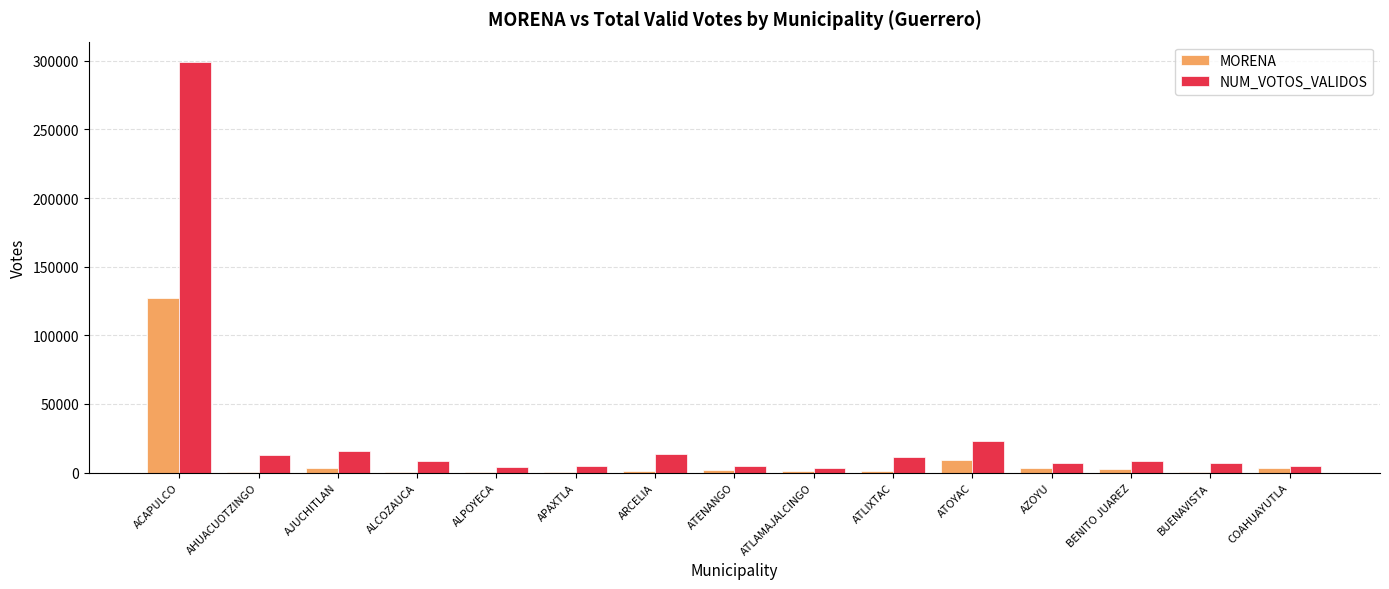

Which category has the highest value in the MORENA series?

ACAPULCO